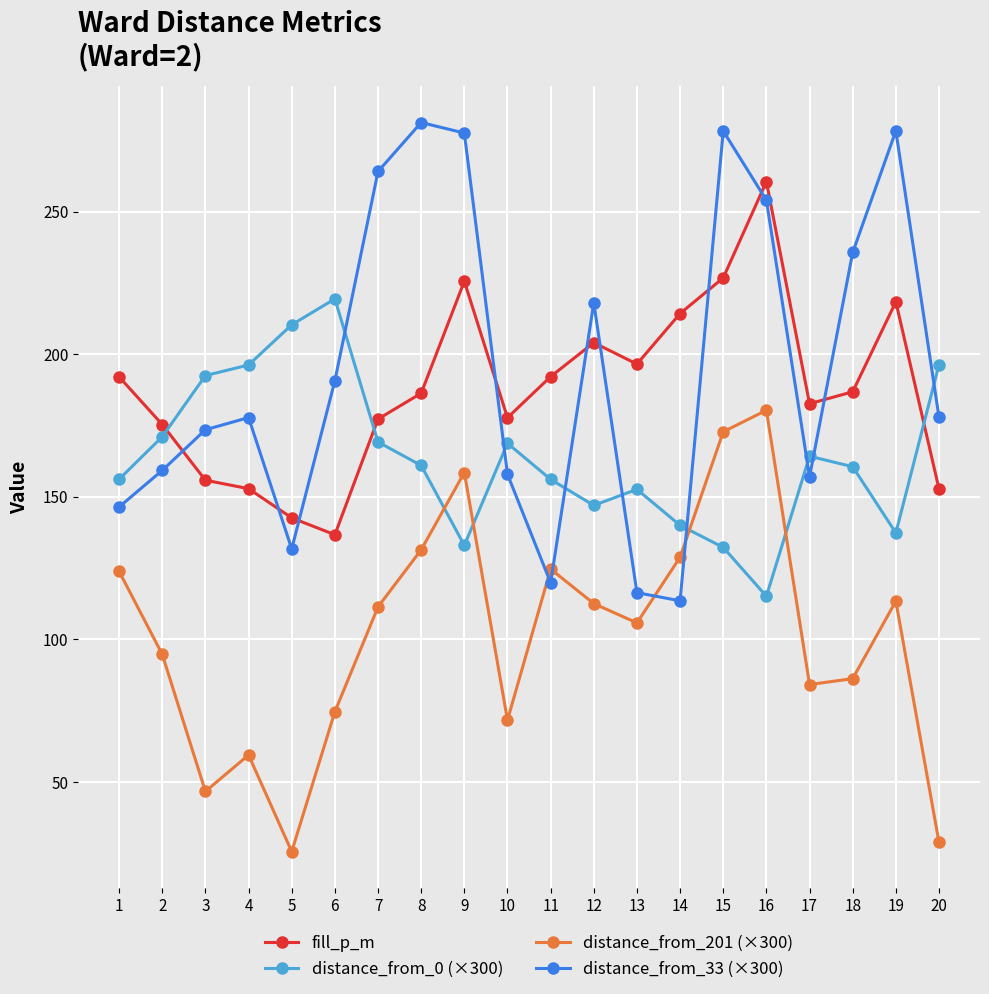

At which label does fill_p_m reach its peak?

16